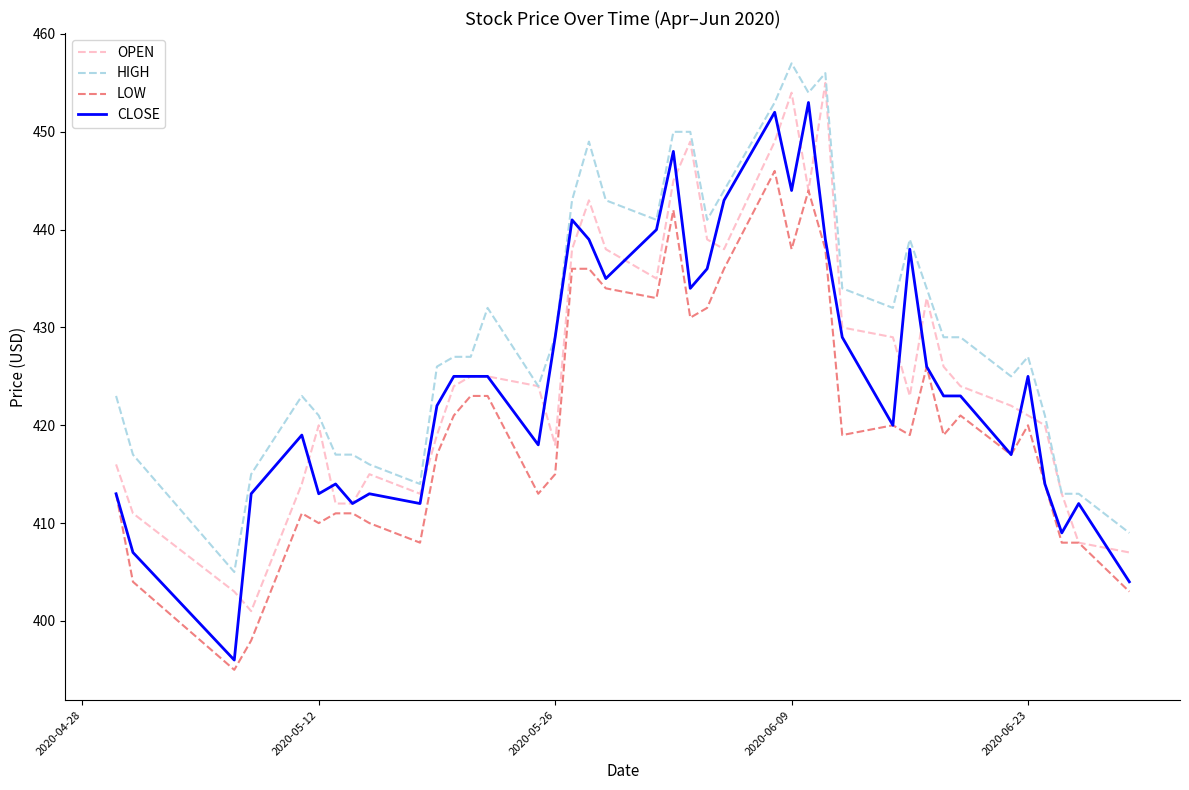

Count the number of data series in this chart.

4